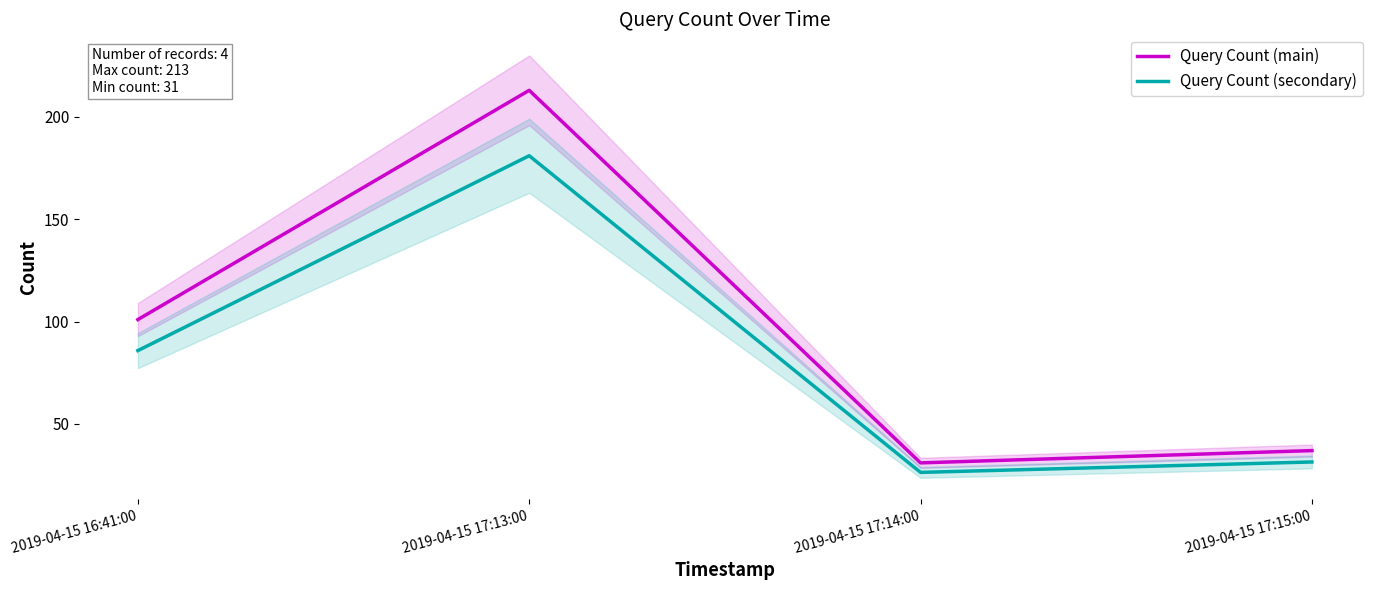

The value of Query Count (secondary) at 2019-04-15 17:13:00 is 64.7. True or false?

False